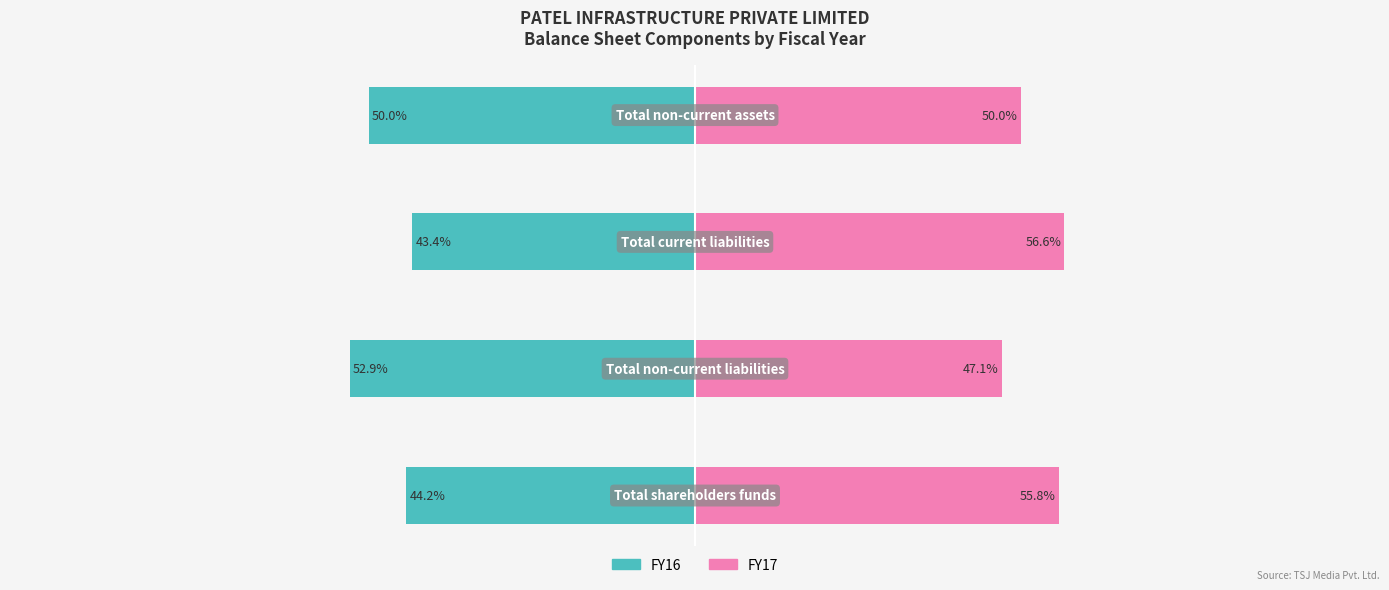

The FY17 series shows 47.1 at 1. True or false?

True